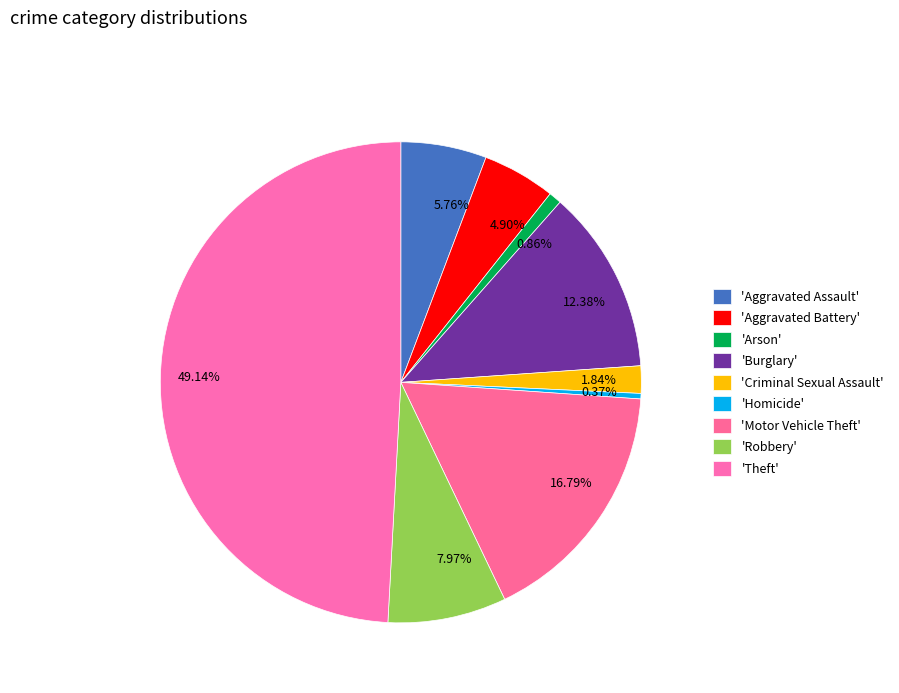

Does 0.37% account for over 50% of the chart?

No